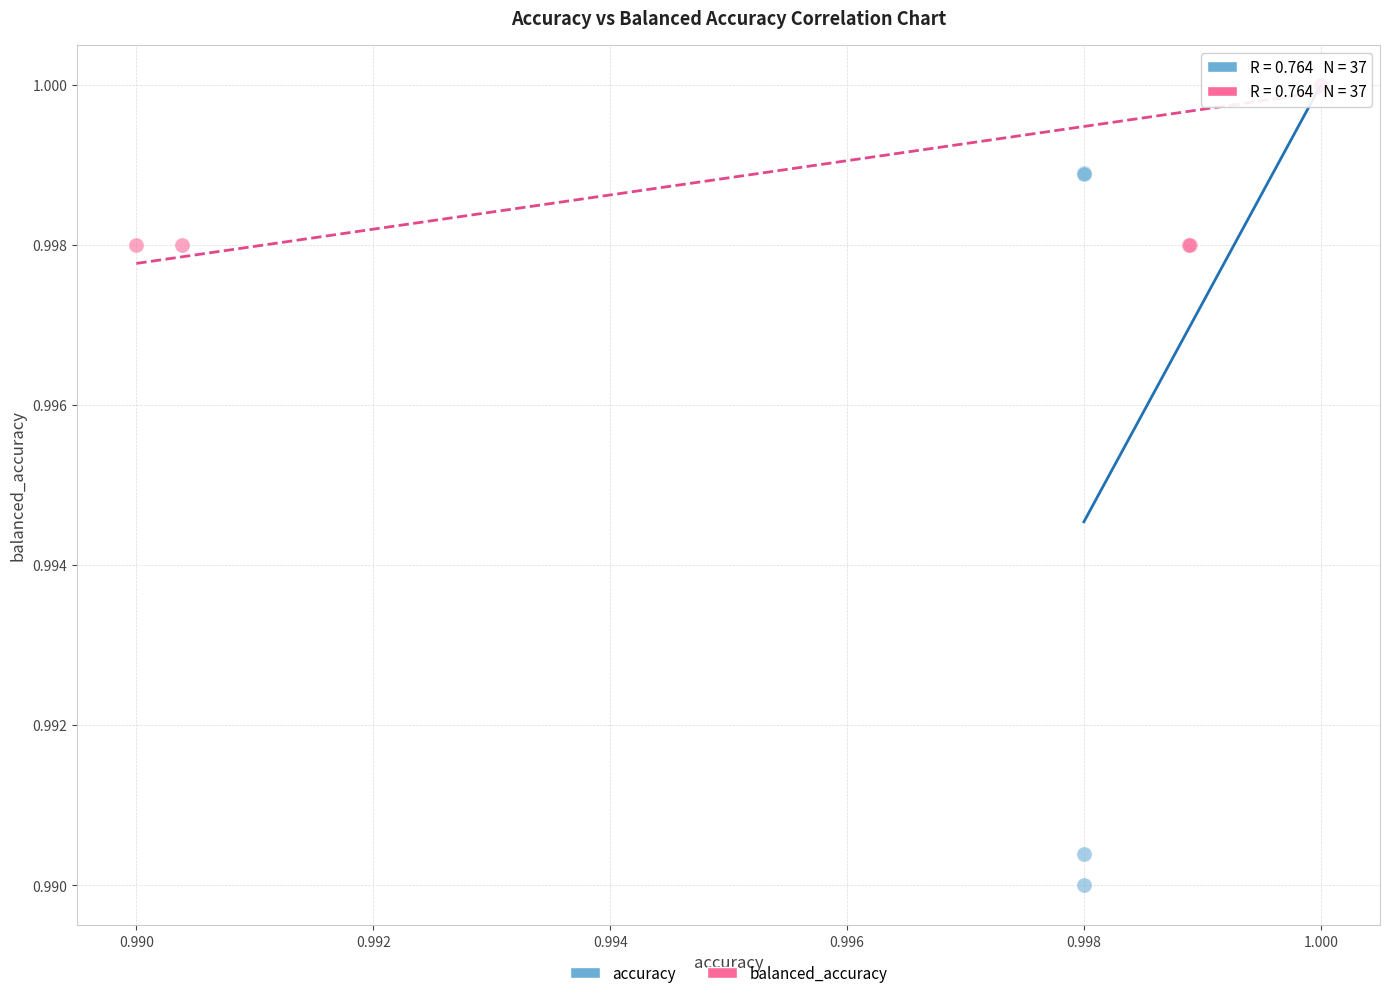

Which series has the largest Y range (max minus min)?

accuracy